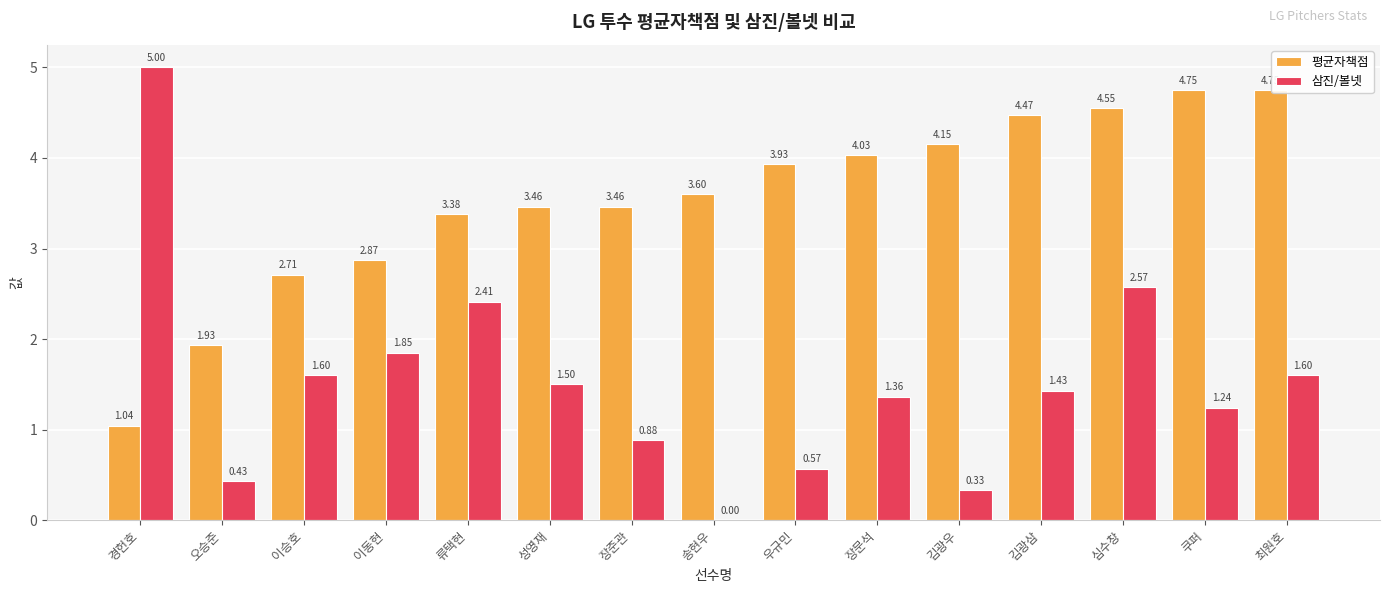

What is the sum of all 평균자책점 values?

53.1